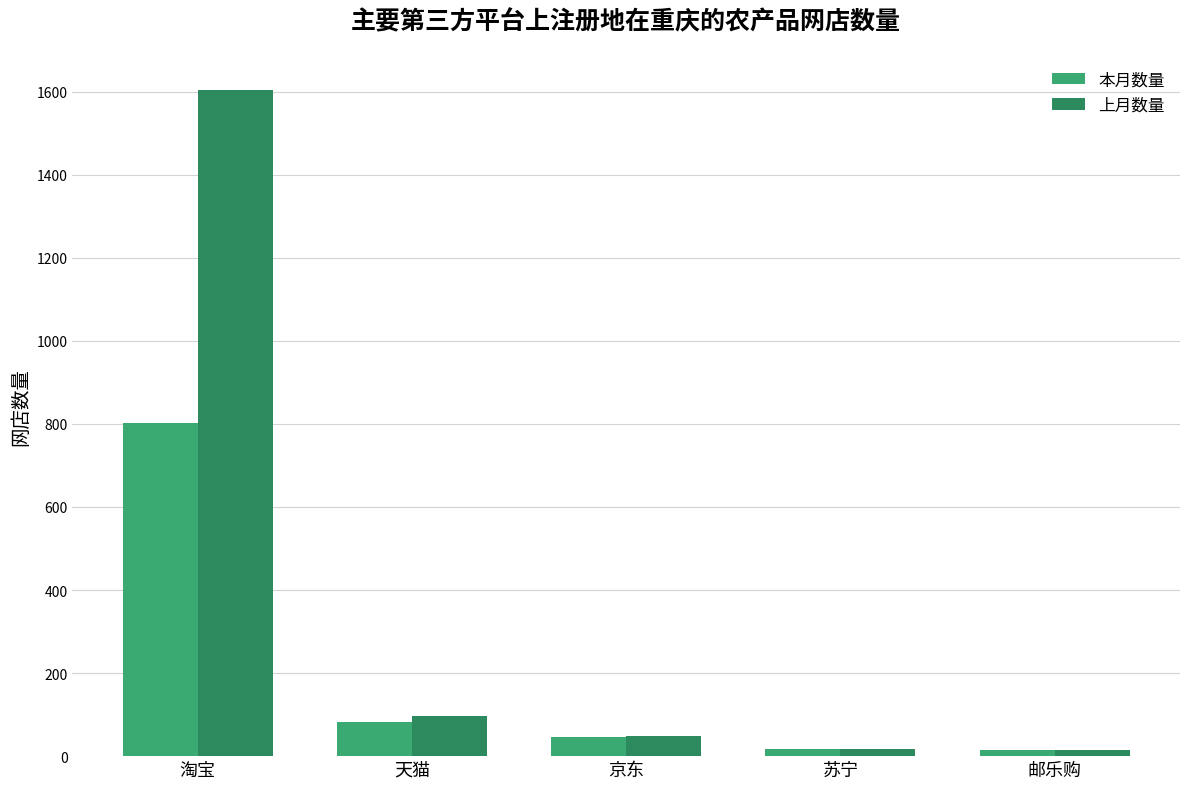

Reading left to right, list all the values displayed in this chart.

本月数量: 淘宝=802	天猫=83	京东=45	苏宁=17	邮乐购=15
上月数量: 淘宝=1605	天猫=97	京东=48	苏宁=17	邮乐购=15